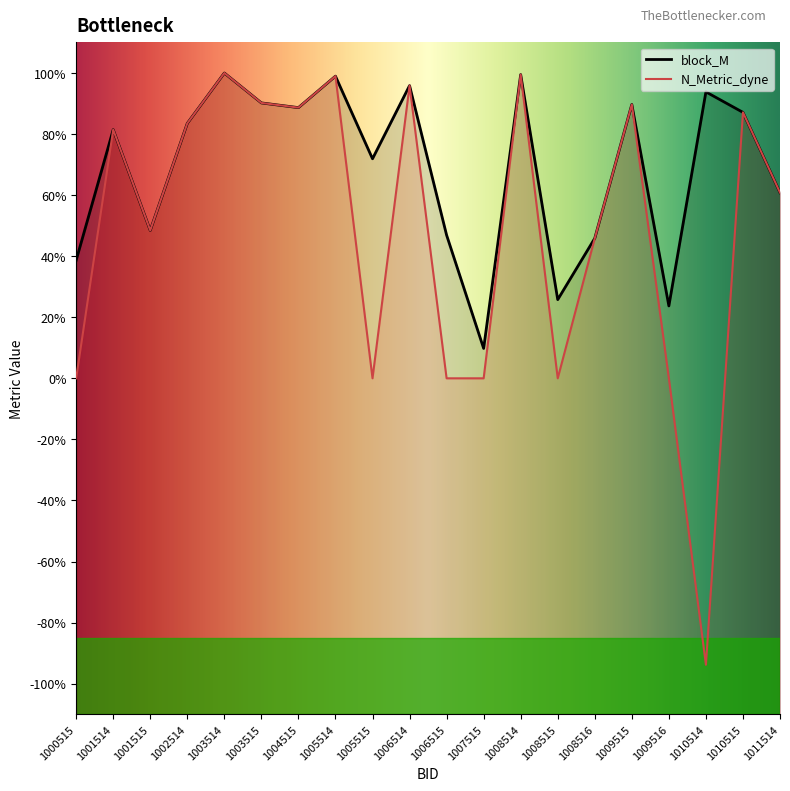

What is the value of the block_M point at the 12th from the left?

0.1